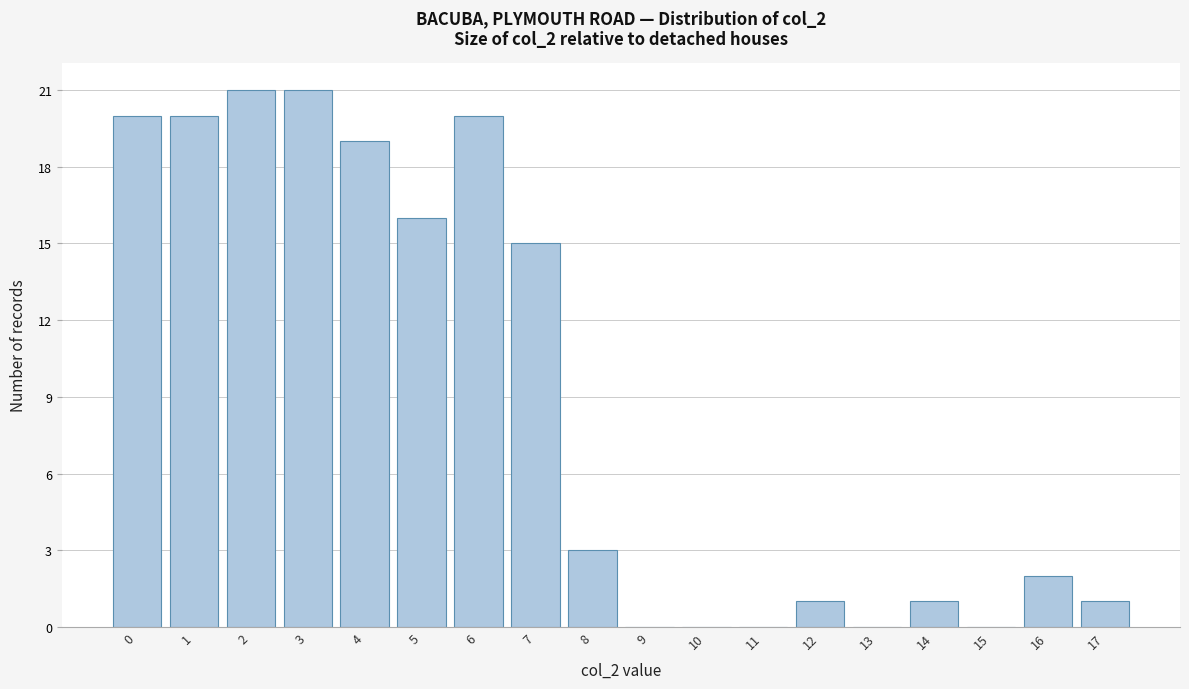

Reading left to right, transcribe all the data shown in this chart.

0=20	1=20	2=21	3=21	4=19	5=16	6=20	7=15	8=3	9=0	10=0	11=0	12=1	13=0	14=1	15=0	16=2	17=1